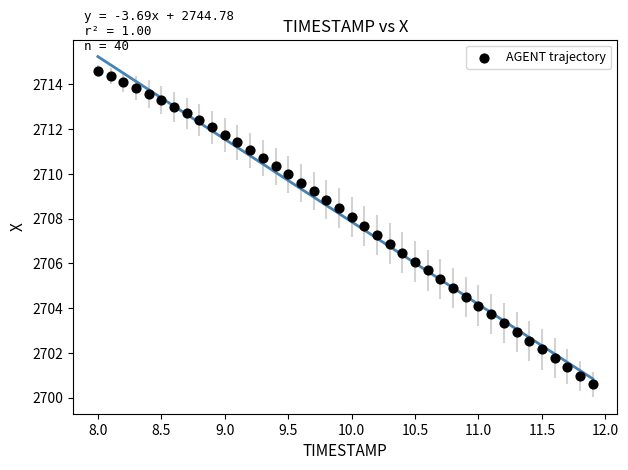

What is the range of X values (max minus min)?

3.9